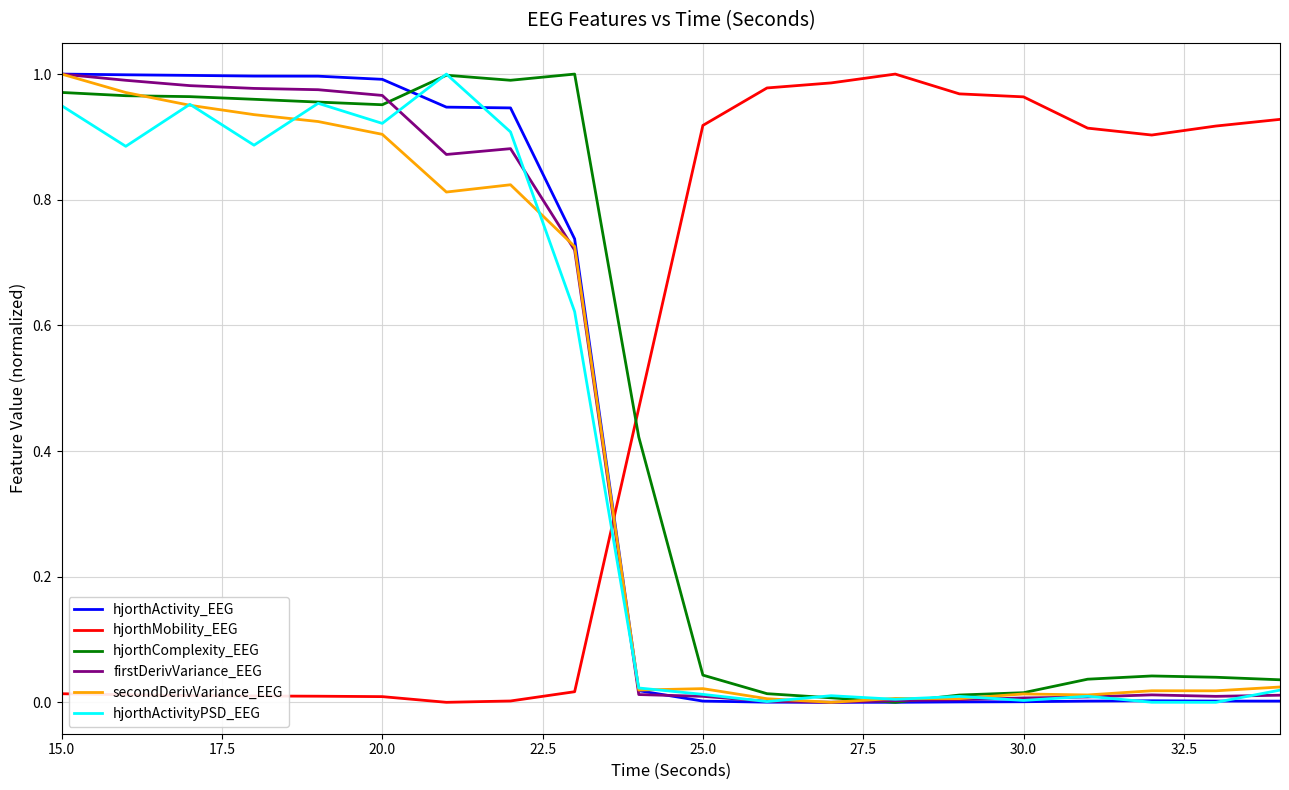

True or false: firstDerivVariance_EEG and hjorthMobility_EEG intersect in this chart.

True